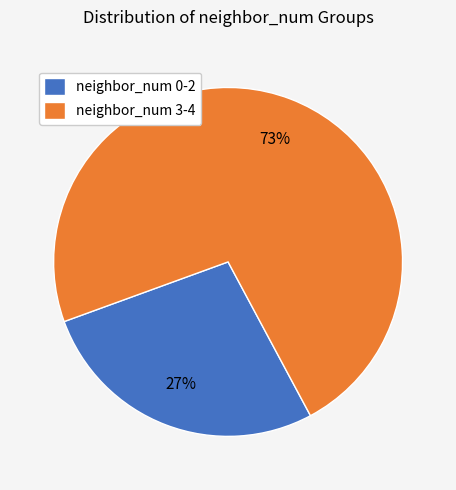

How many segments does this pie chart have?

2